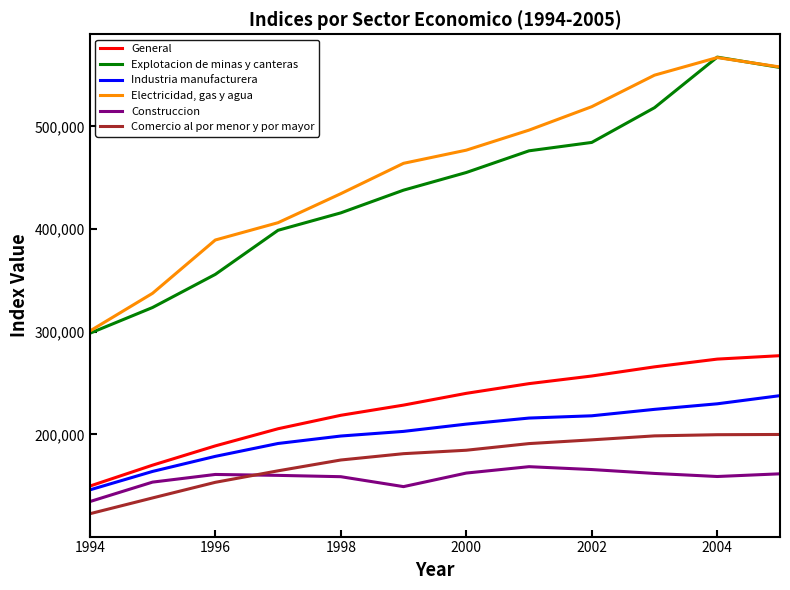

How many lines are shown in the chart?

6